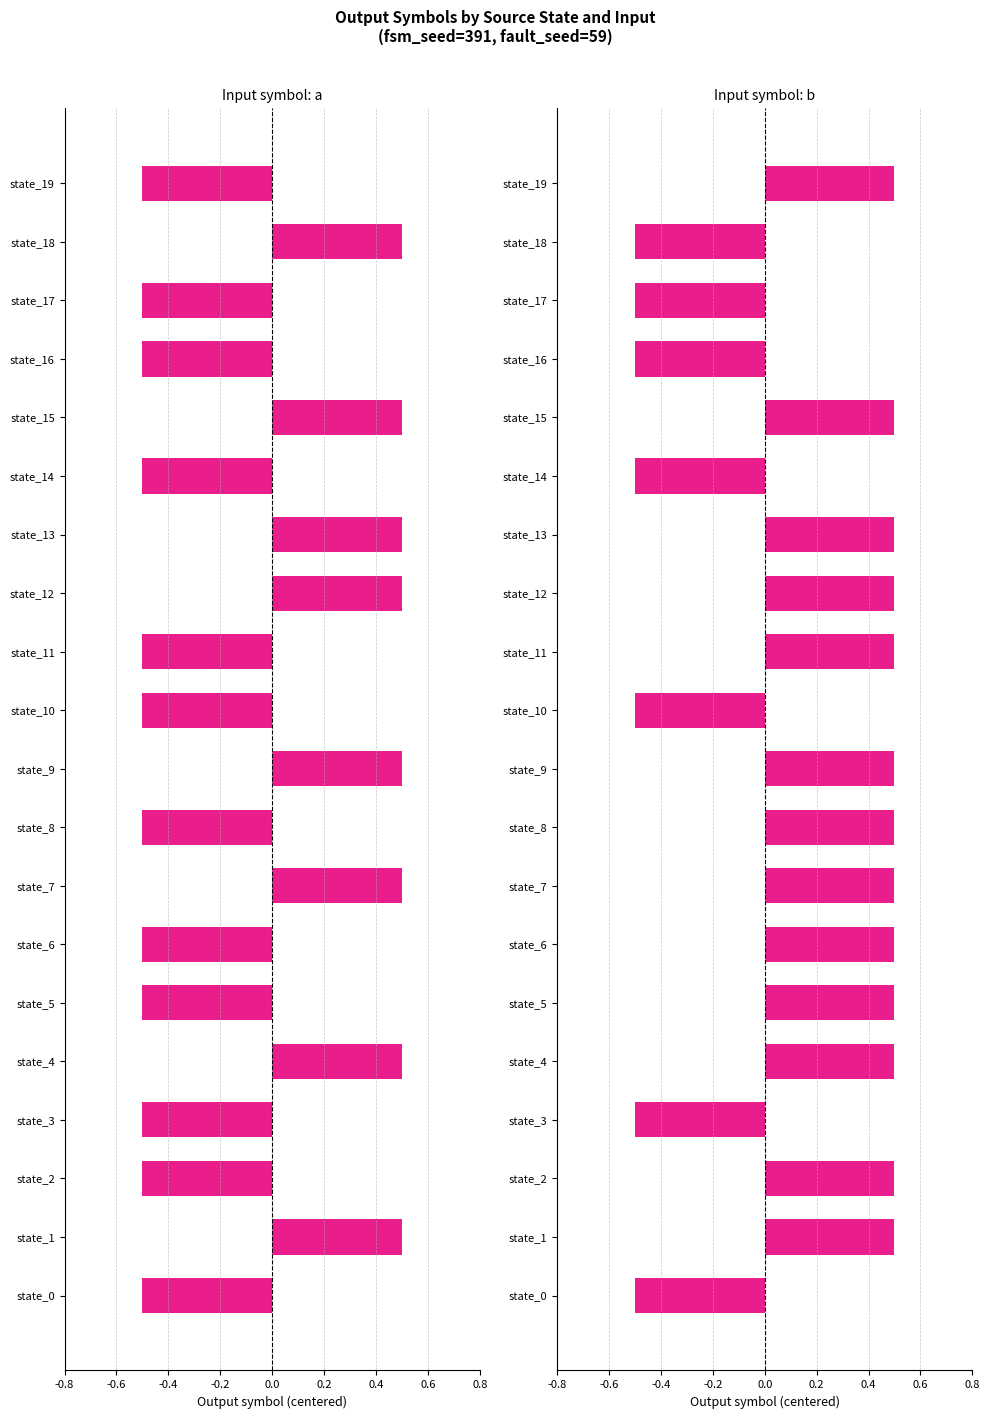

What is the minimum value for Input symbol: a?

-0.5